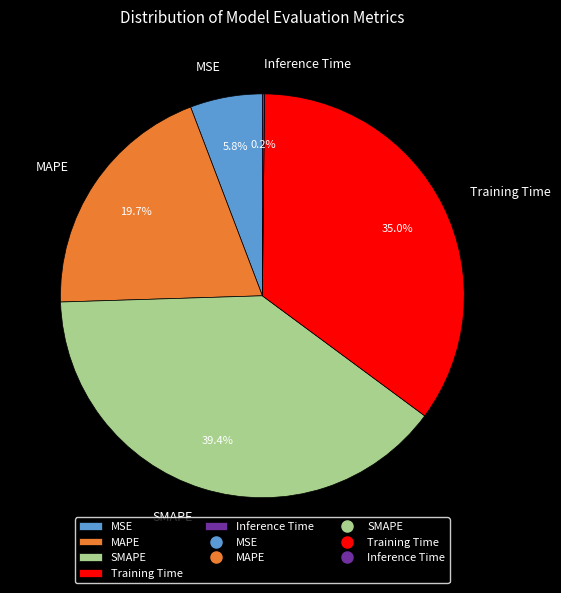

Which category has the biggest portion of the pie?

SMAPE